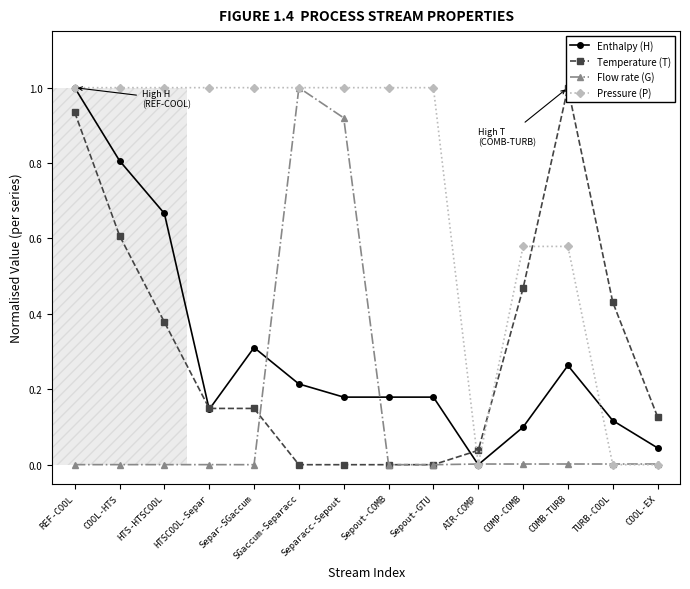

In Enthalpy (H), how many points are higher than both neighbors (excluding endpoints)?

2